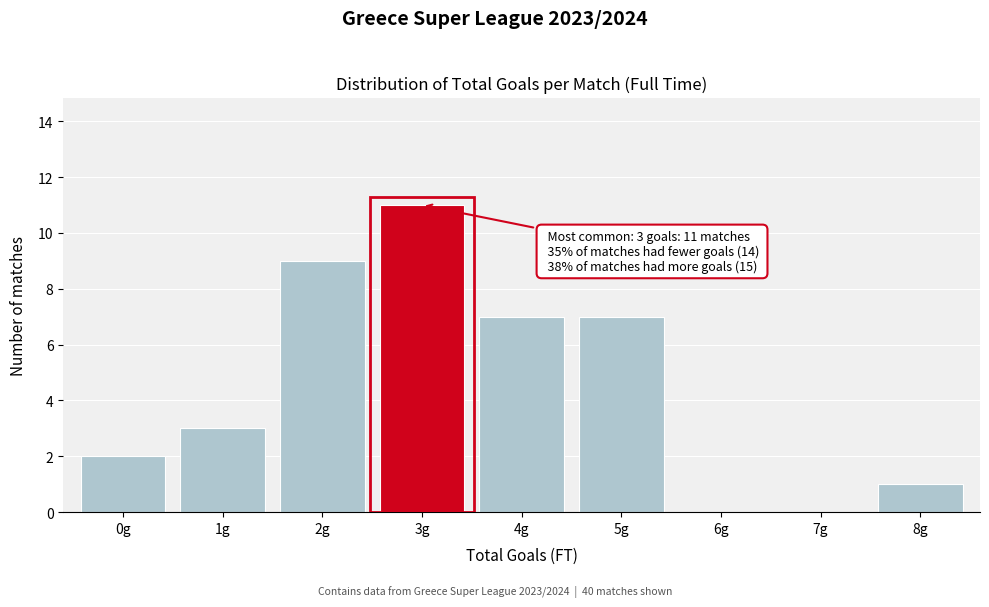

Reading left to right, transcribe all the data shown in this chart.

0g=2	1g=3	2g=9	3g=11	4g=7	5g=7	6g=0	7g=0	8g=1